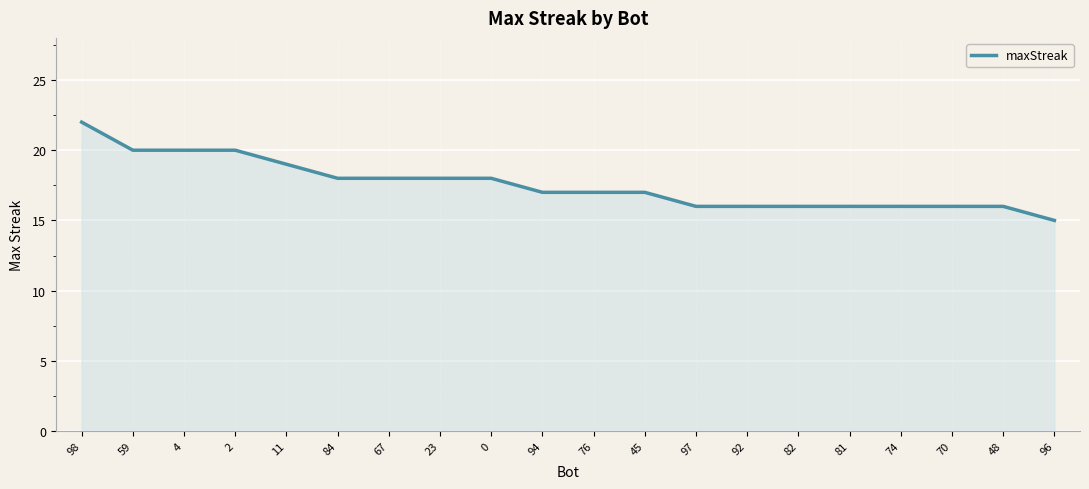

Reading left to right, extract all data points from this chart.

98=22	59=20	4=20	2=20	11=19	84=18	67=18	23=18	0=18	94=17	76=17	45=17	97=16	92=16	82=16	81=16	74=16	70=16	48=16	96=15